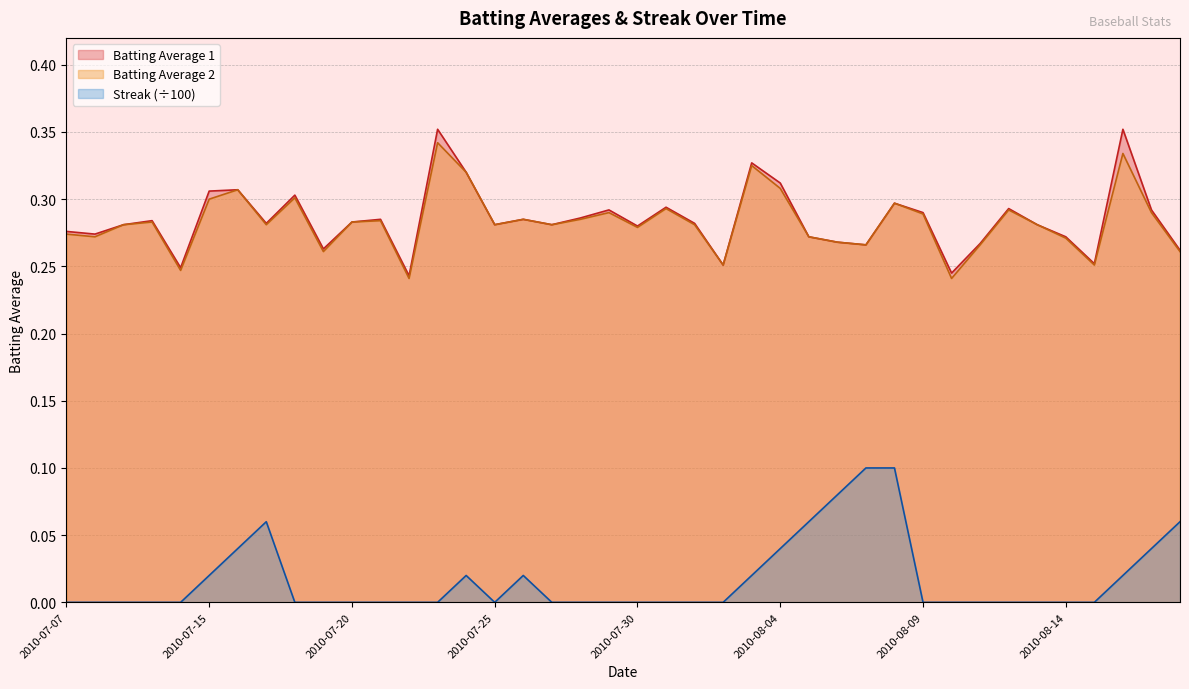

Is it true that Batting Average 1 equals 0.3 at 2010-07-16?

True